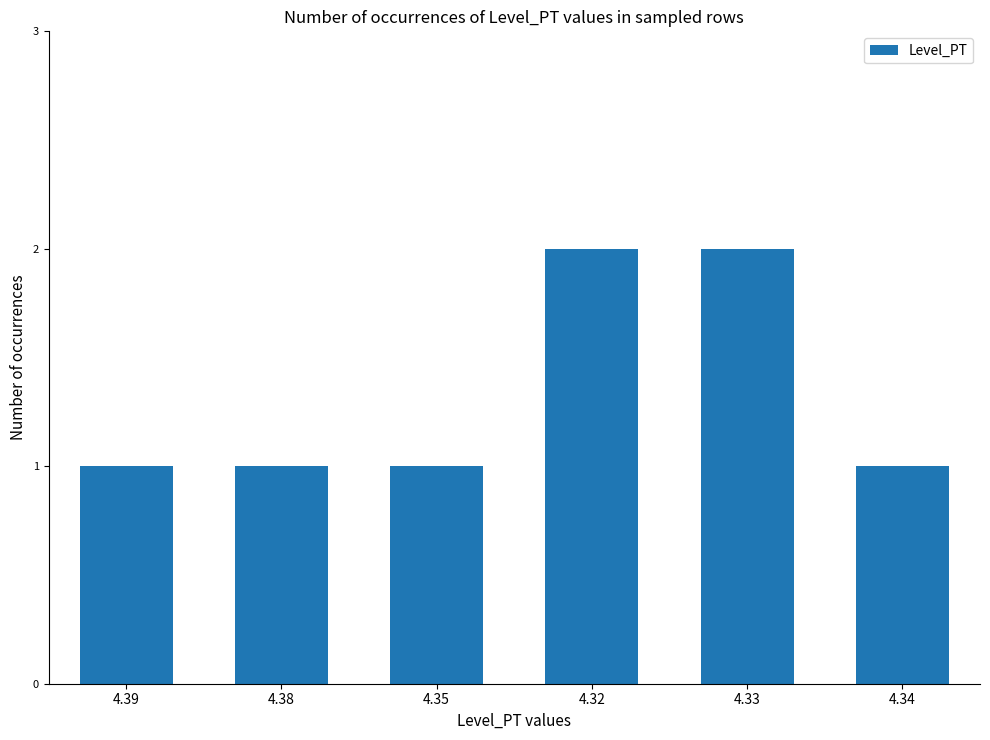

What is the label of the 3rd bar from the right?

4.32